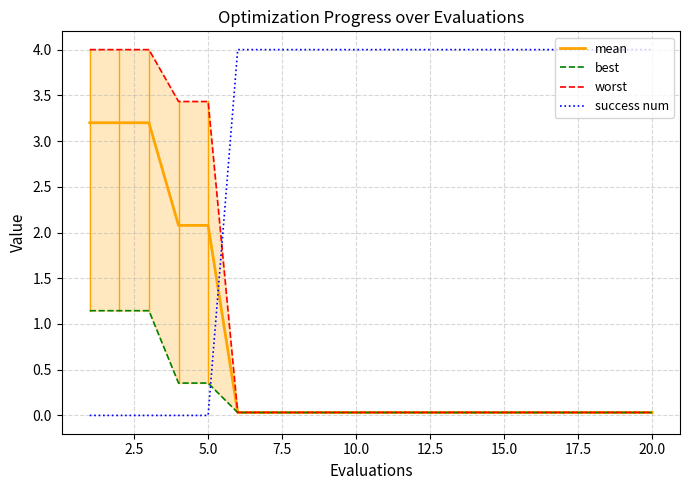

Reading right to left, what are all the values shown in this chart?

mean: 0.0	0.0	0.0	0.0	0.0	0.0	0.0	0.0	0.0	0.0	0.0	0.0	0.0	0.0	0.0	2.1	2.1	3.2	3.2	3.2
best: 0.0	0.0	0.0	0.0	0.0	0.0	0.0	0.0	0.0	0.0	0.0	0.0	0.0	0.0	0.0	0.4	0.4	1.1	1.1	1.1
worst: 0.0	0.0	0.0	0.0	0.0	0.0	0.0	0.0	0.0	0.0	0.0	0.0	0.0	0.0	0.0	3.4	3.4	4.0	4.0	4.0
success num: 4.0	4.0	4.0	4.0	4.0	4.0	4.0	4.0	4.0	4.0	4.0	4.0	4.0	4.0	4.0	0.0	0.0	0.0	0.0	0.0